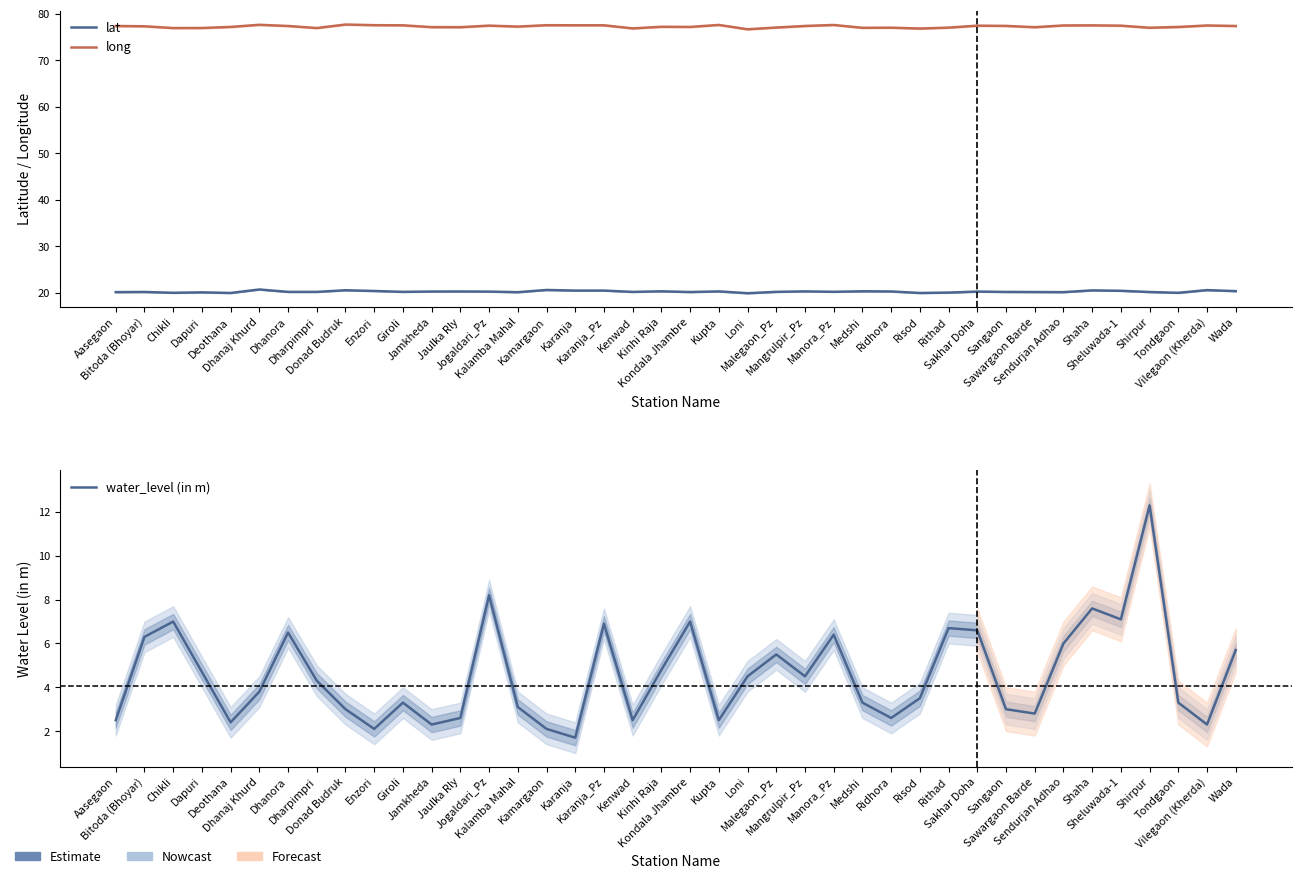

At which category does lat reach its first local valley?

Chikli